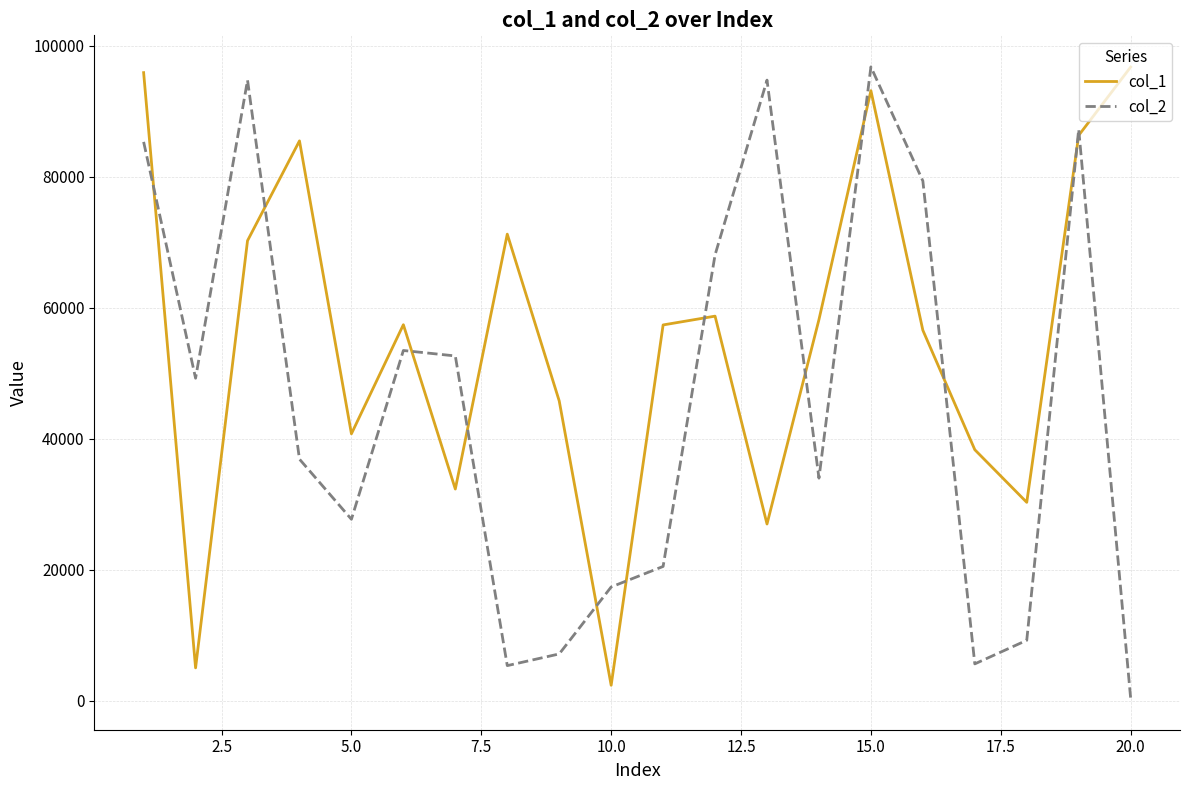

Which series has the largest total across all categories?

col_1